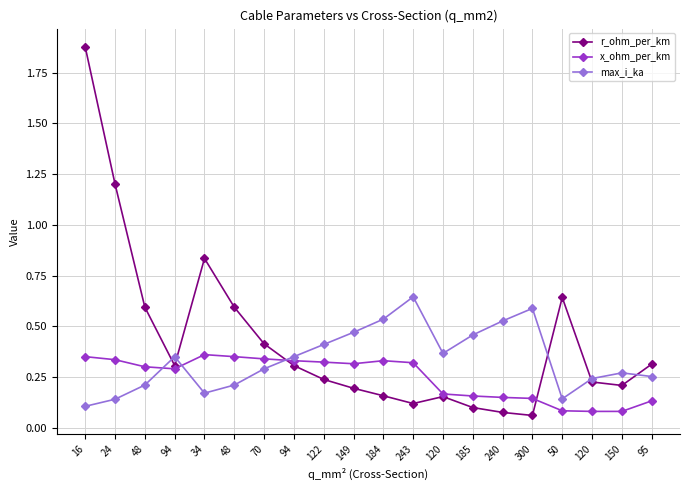

True or false: x_ohm_per_km has a value of 0.1 at 150.

True